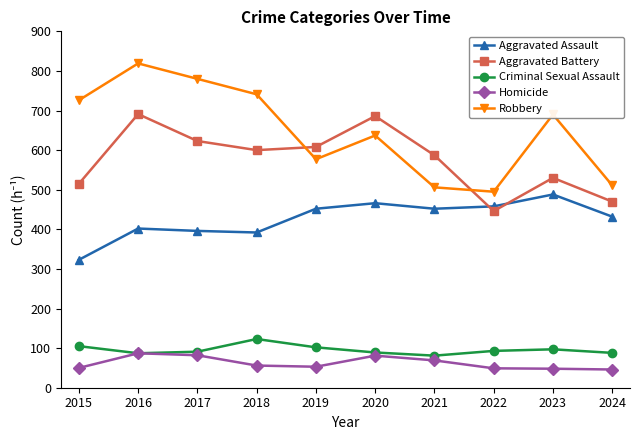

What is the sum of the Robbery values at 2021 and 2020?

1143